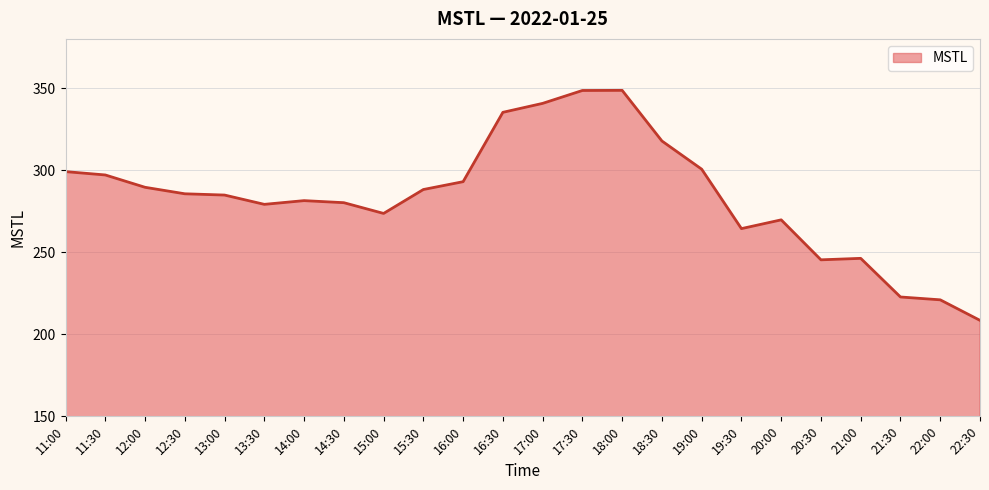

Approximately how many times larger is the value at 11:30 compared to 21:30?

1.3